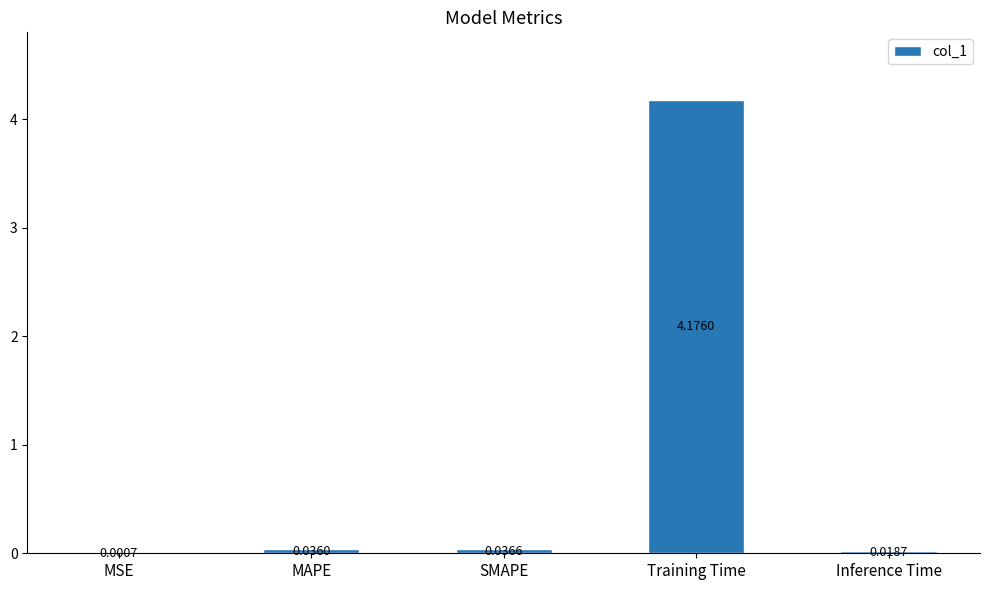

Where is the data nearest to the value 2?

SMAPE